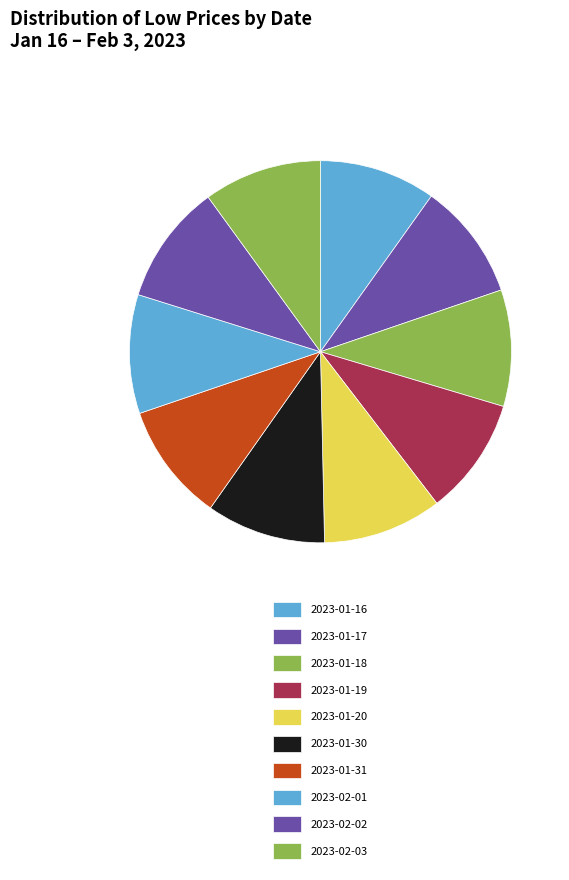

What portion of the pie excludes 2023-01-31?

90.0%